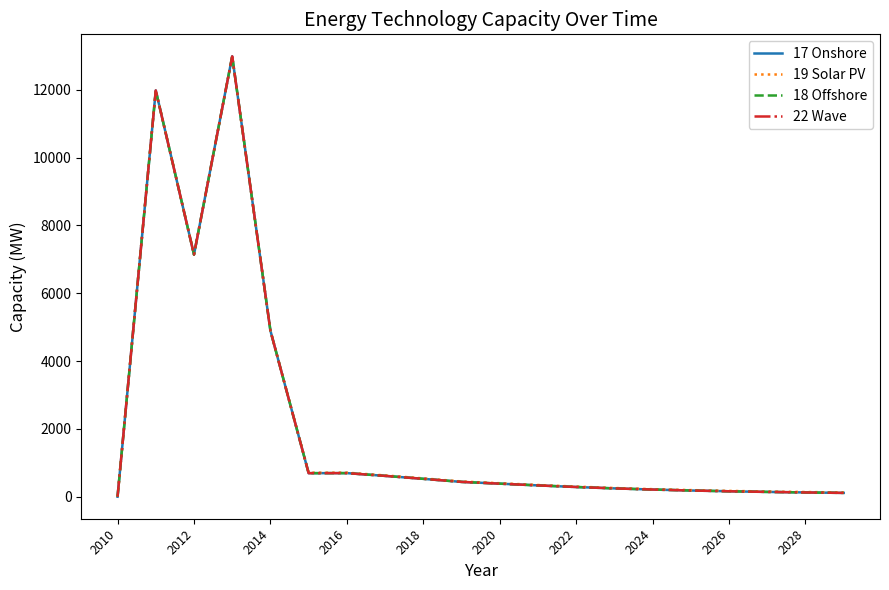

Rank the series by their maximum value, from lowest to highest.

19 Solar PV, 17 Onshore, 18 Offshore, 22 Wave